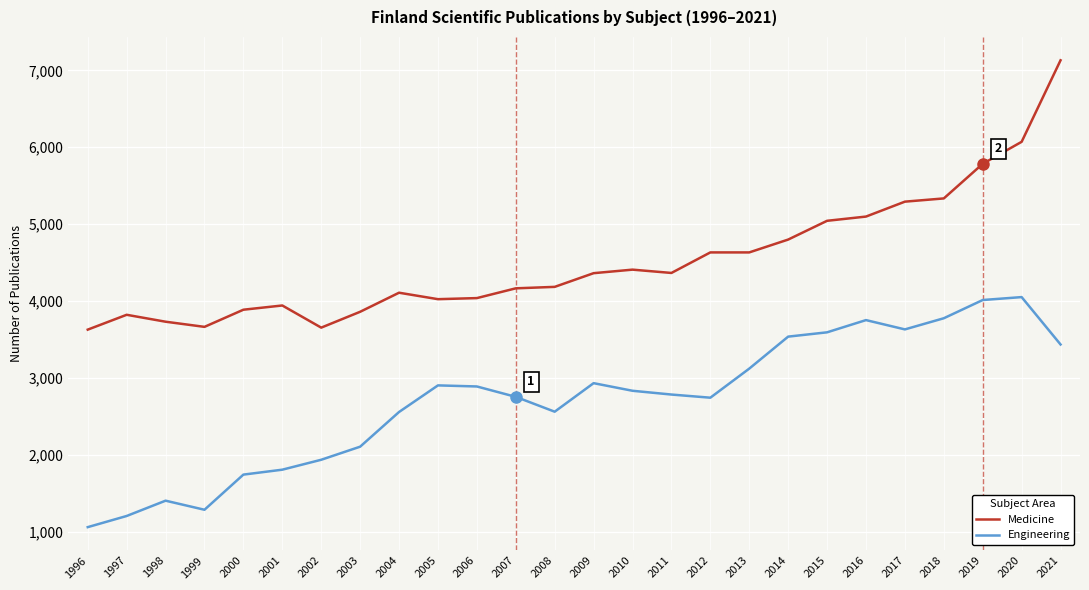

True or false: Engineering and Medicine cross at least once.

False